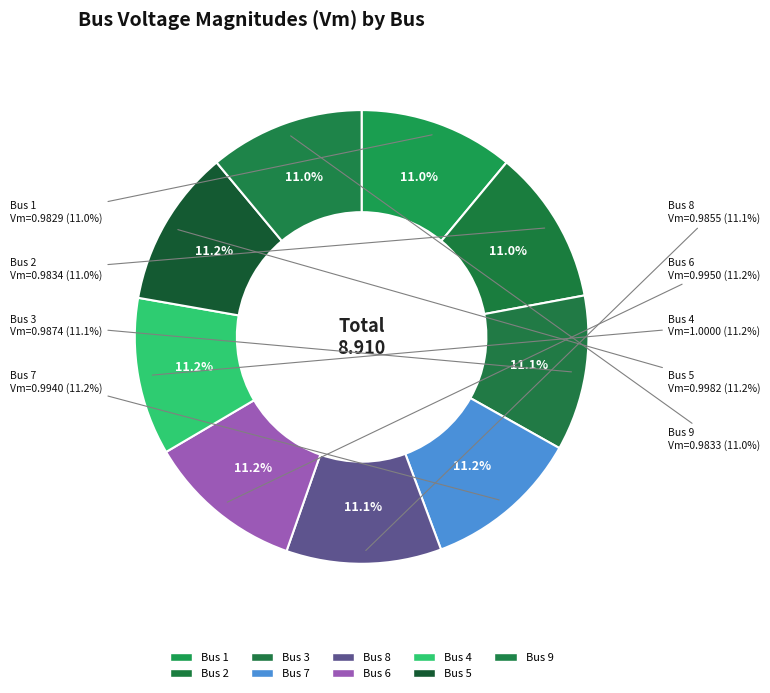

What percentage is the 9 slice, to the nearest percent?

11%